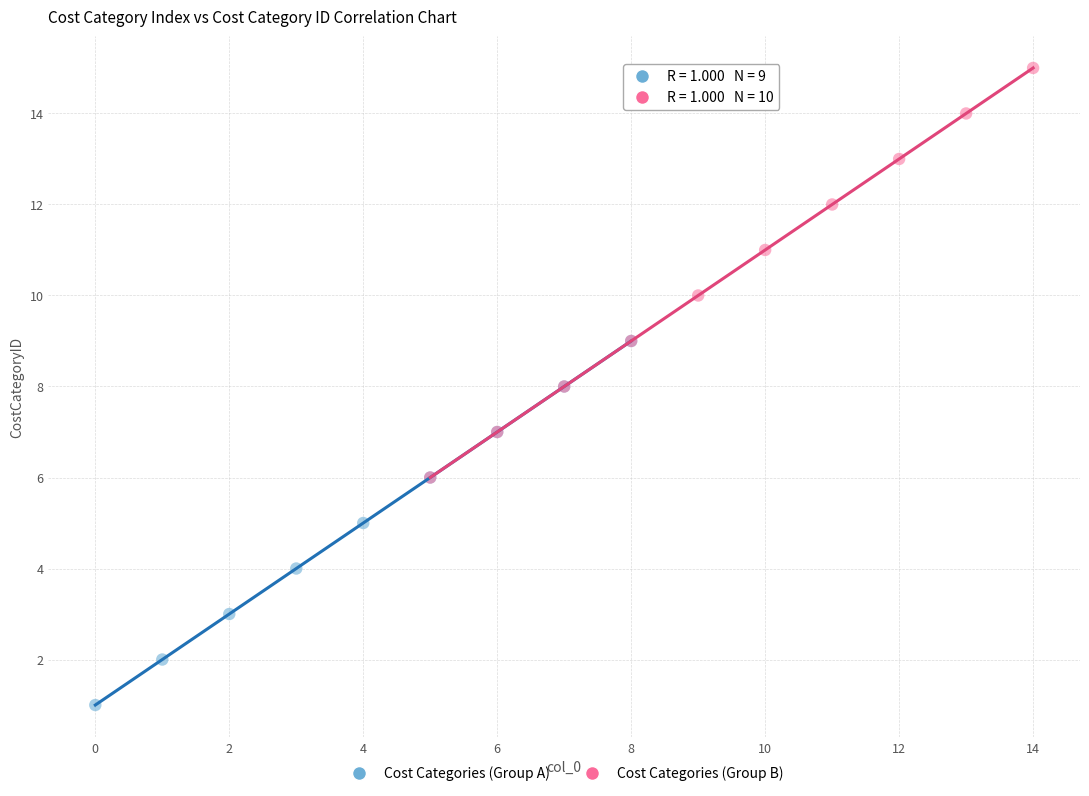

What are all the series names shown in the legend?

Cost Categories (Group A), Cost Categories (Group B)